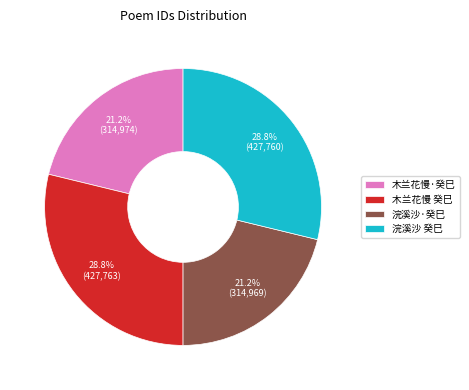

Combined, do 浣溪沙·癸巳 and 木兰花慢·癸巳 account for over 50%?

No